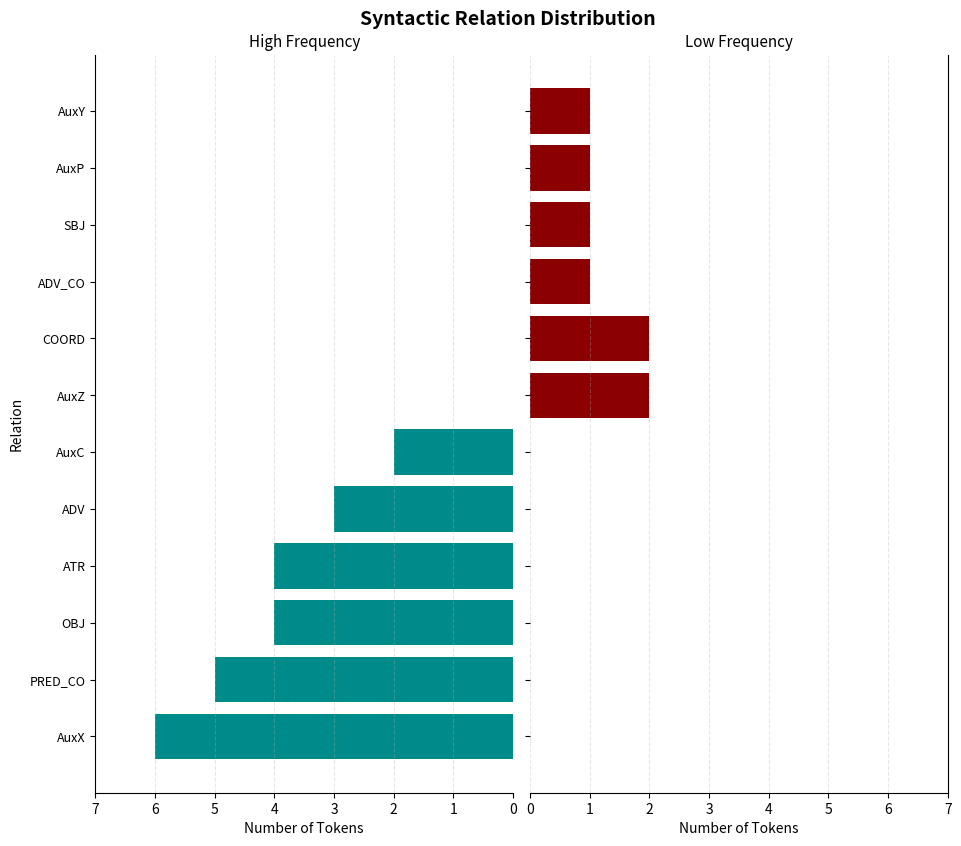

Rank the series by their average value, from highest to lowest.

High Frequency, Low Frequency